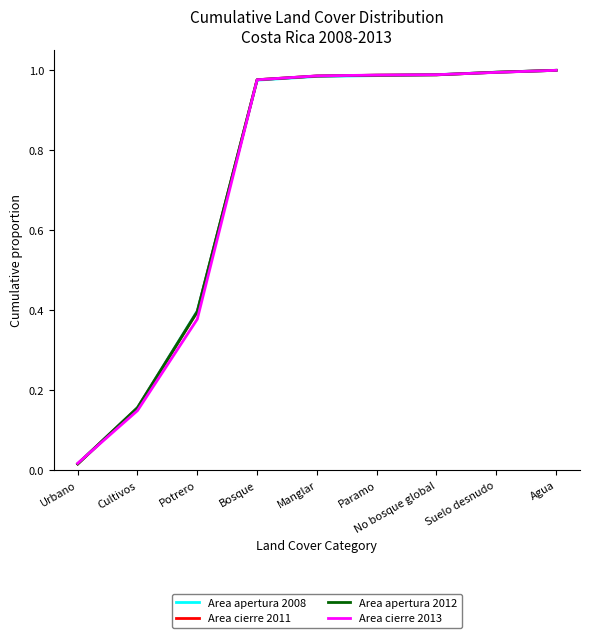

Reading left to right, extract all data points from this chart.

Area apertura 2008: Urbano=0.0	Cultivos=0.2	Potrero=0.4	Bosque=1.0	Manglar=1.0	Paramo=1.0	No bosque global=1.0	Suelo desnudo=1.0	Agua=1.0
Area cierre 2011: Urbano=0.0	Cultivos=0.2	Potrero=0.4	Bosque=1.0	Manglar=1.0	Paramo=1.0	No bosque global=1.0	Suelo desnudo=1.0	Agua=1.0
Area apertura 2012: Urbano=0.0	Cultivos=0.2	Potrero=0.4	Bosque=1.0	Manglar=1.0	Paramo=1.0	No bosque global=1.0	Suelo desnudo=1.0	Agua=1.0
Area cierre 2013: Urbano=0.0	Cultivos=0.1	Potrero=0.4	Bosque=1.0	Manglar=1.0	Paramo=1.0	No bosque global=1.0	Suelo desnudo=1.0	Agua=1.0